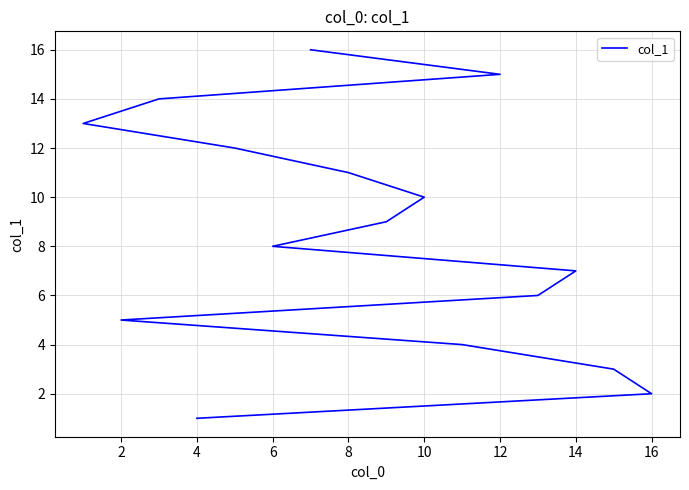

True or false: there are more than 1 points higher than both neighbors.

False